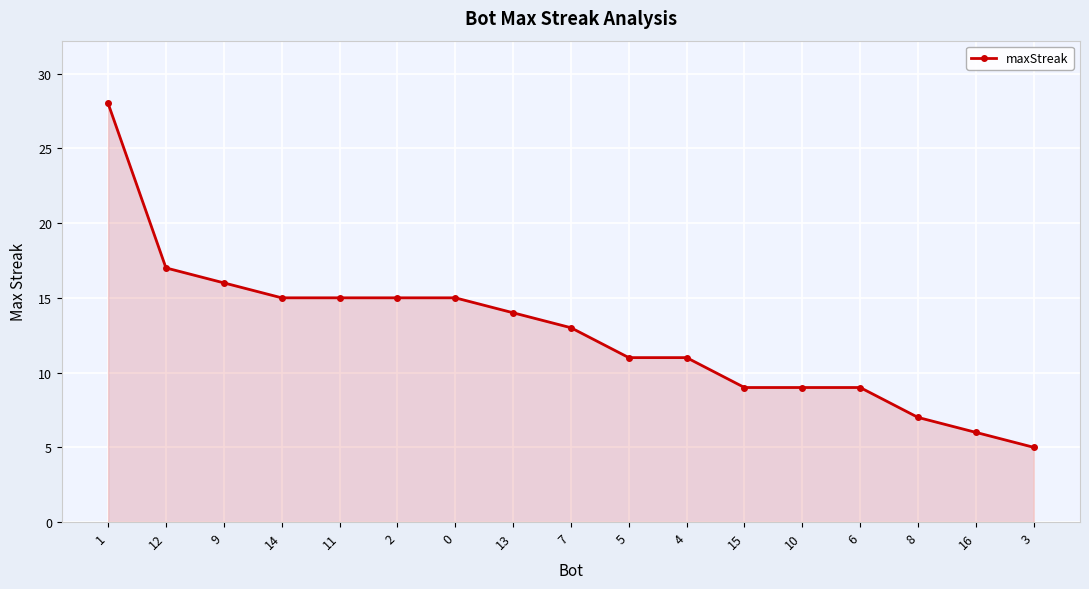

What is the difference between the maximum and minimum values?

23